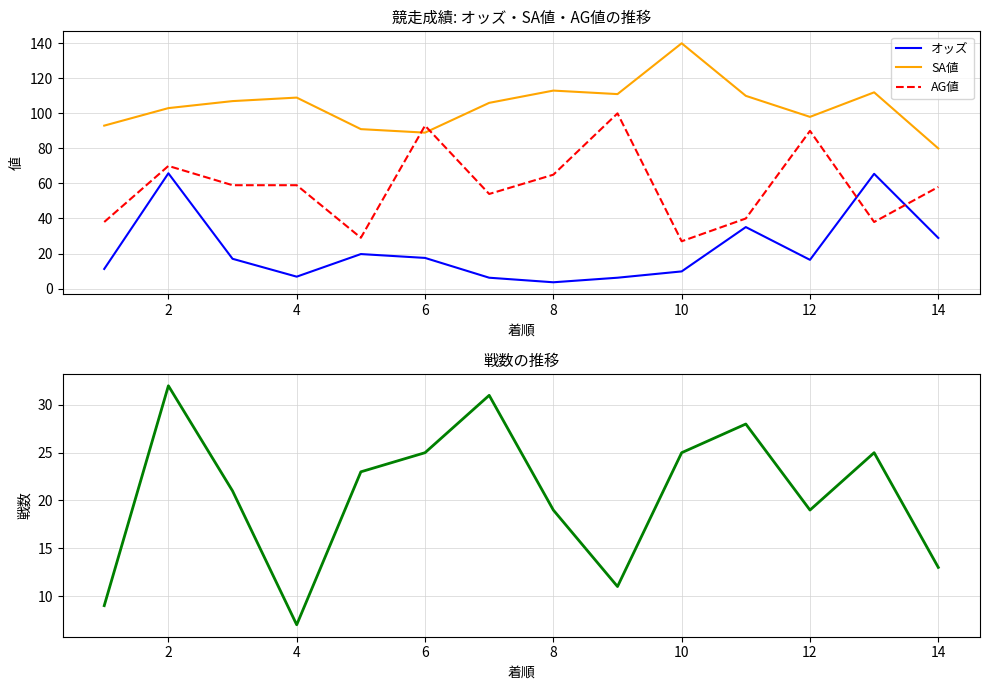

Which series ends up on top after the final intersection of AG値 and オッズ?

AG値